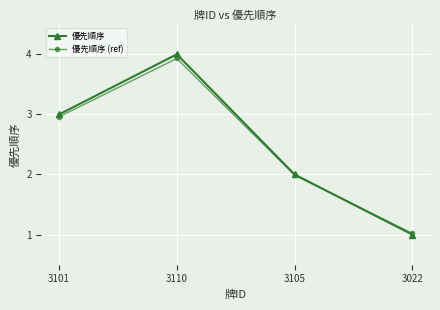

True or false: 優先順序 has more than 1 points higher than both neighbors.

False